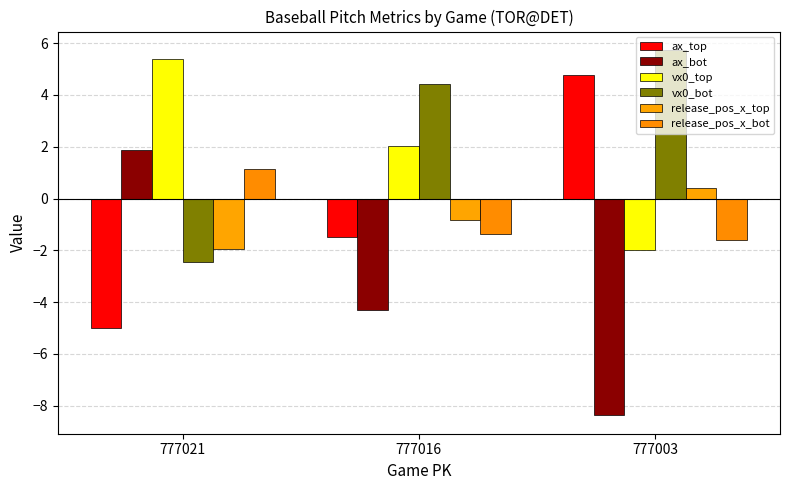

How many values in release_pos_x_bot are above zero?

1